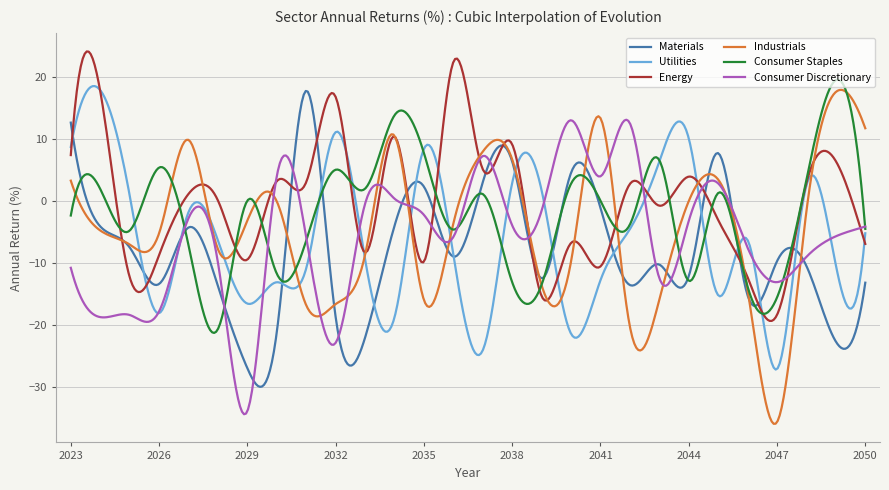

Which series has the widest spread of values?

Industrials